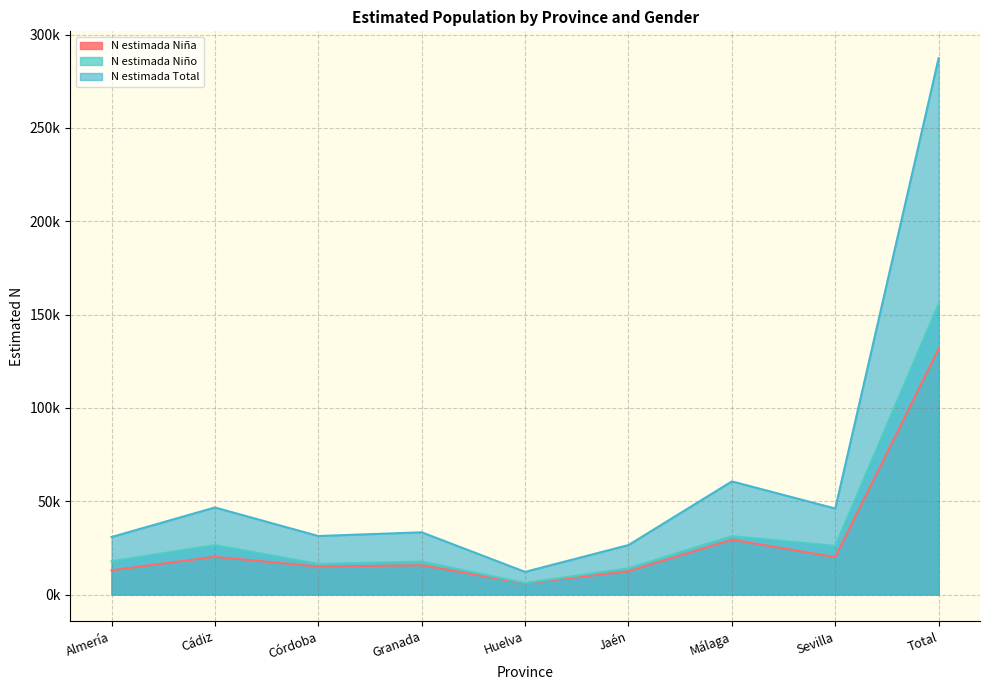

What is the smallest value displayed?

5964